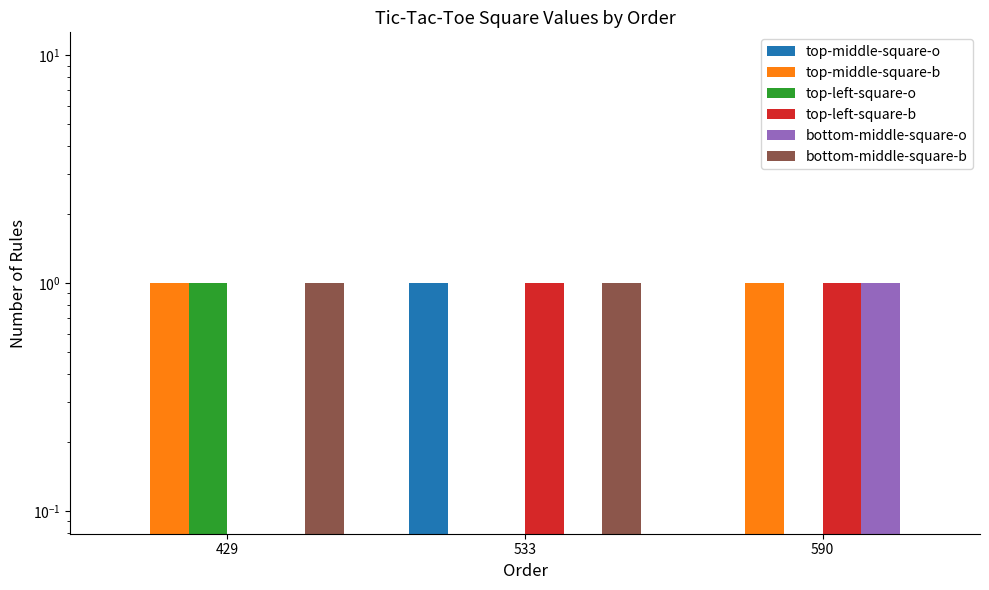

Is the value of top-middle-square-o at 590 greater than the value of top-left-square-b at 533?

No